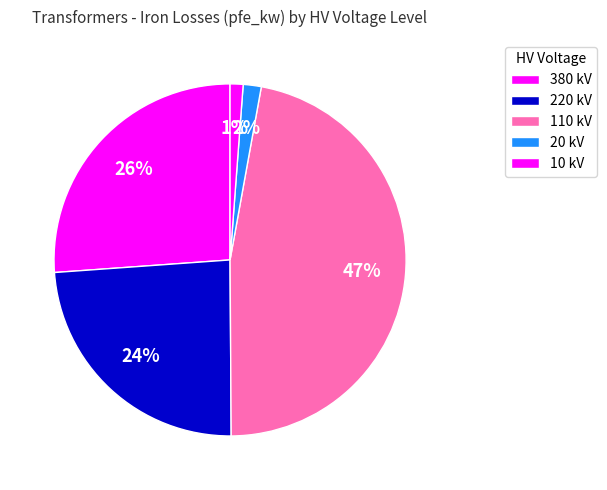

How many segments does this pie chart have?

5